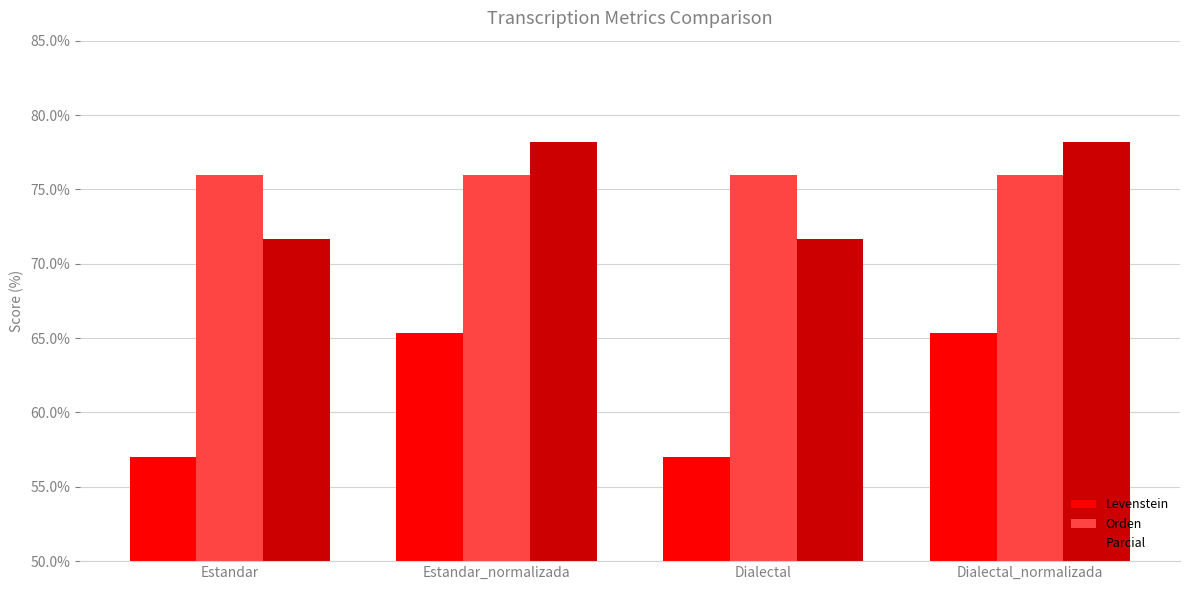

What is the spread (max minus min) of values at Dialectal_normalizada?

12.9